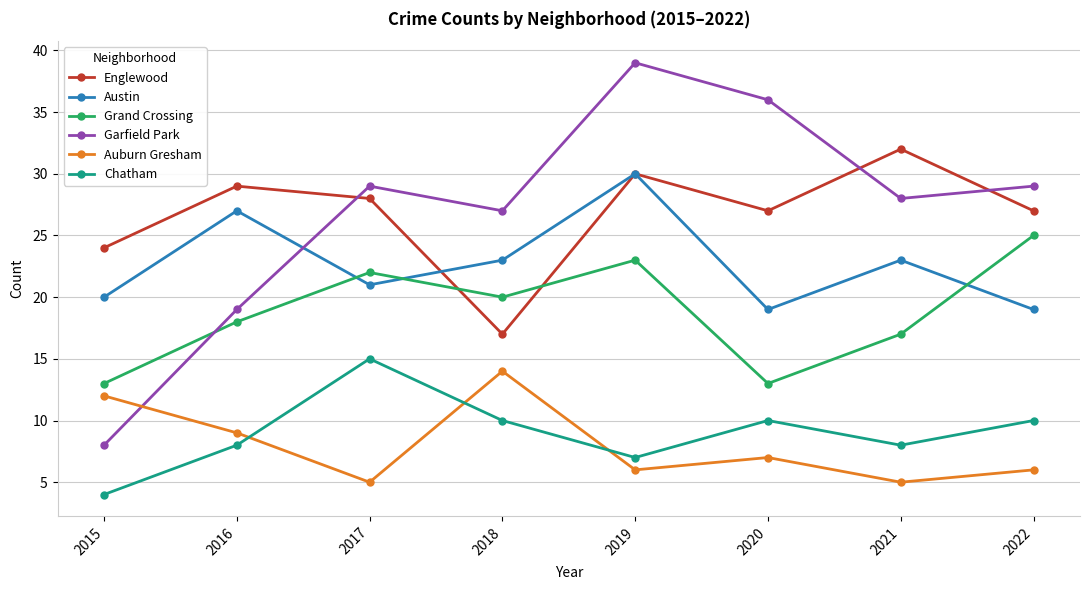

Which series has the largest range (max minus min)?

Garfield Park